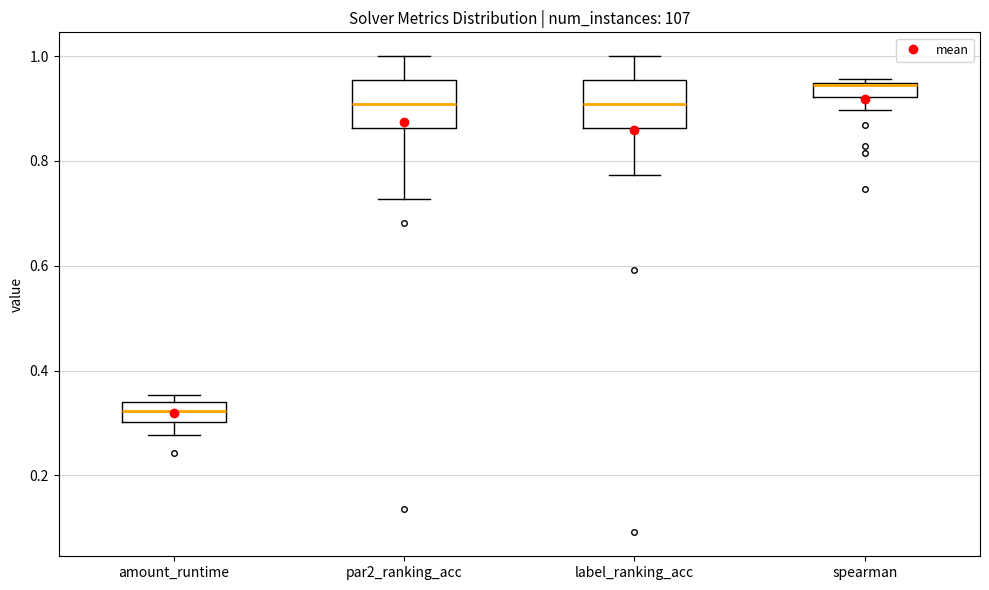

Where is the upper edge of the box for par2_ranking_acc on the y-axis? The values are not printed on the chart, so give them approximately, as read against the axis.

0.96